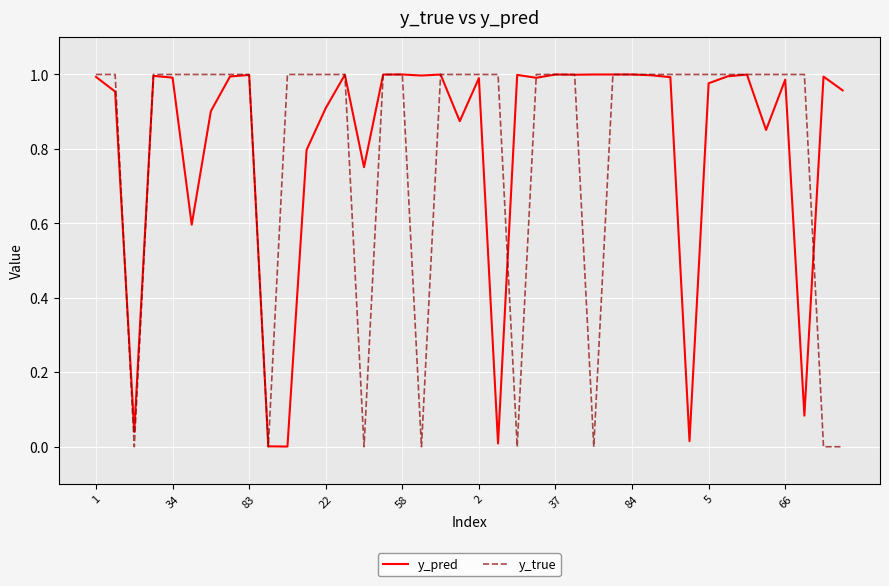

Is this an area chart (filled region under the line)?

No